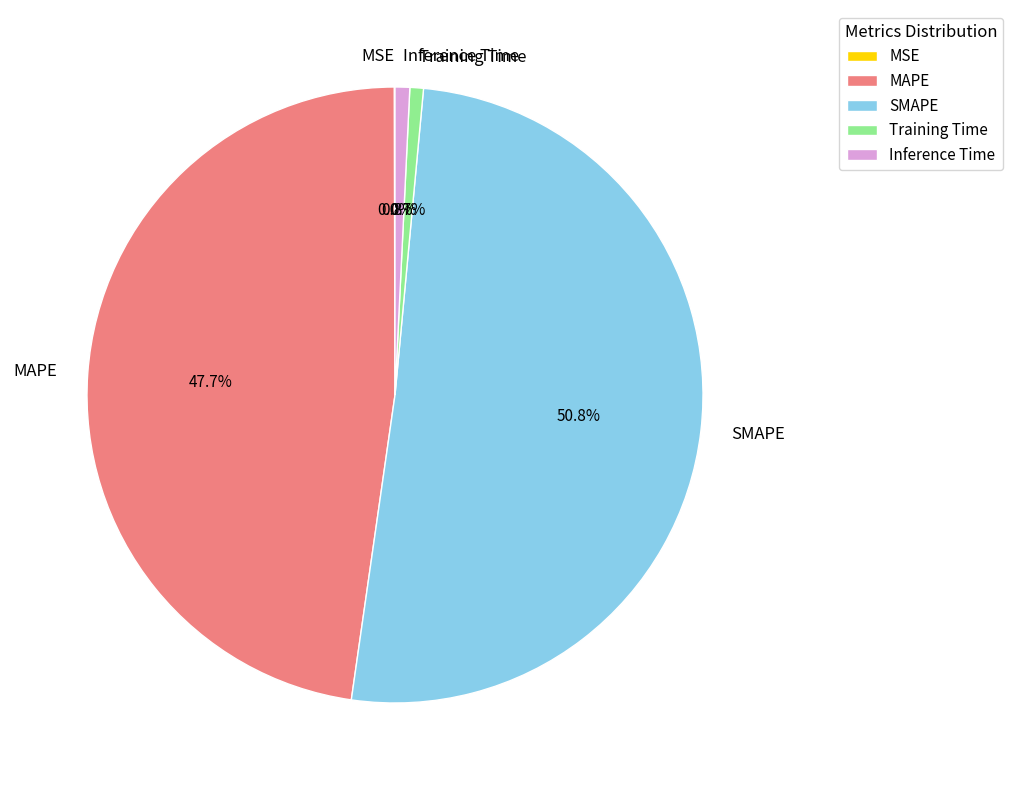

Combined, do Training Time and MAPE account for over 50%?

No